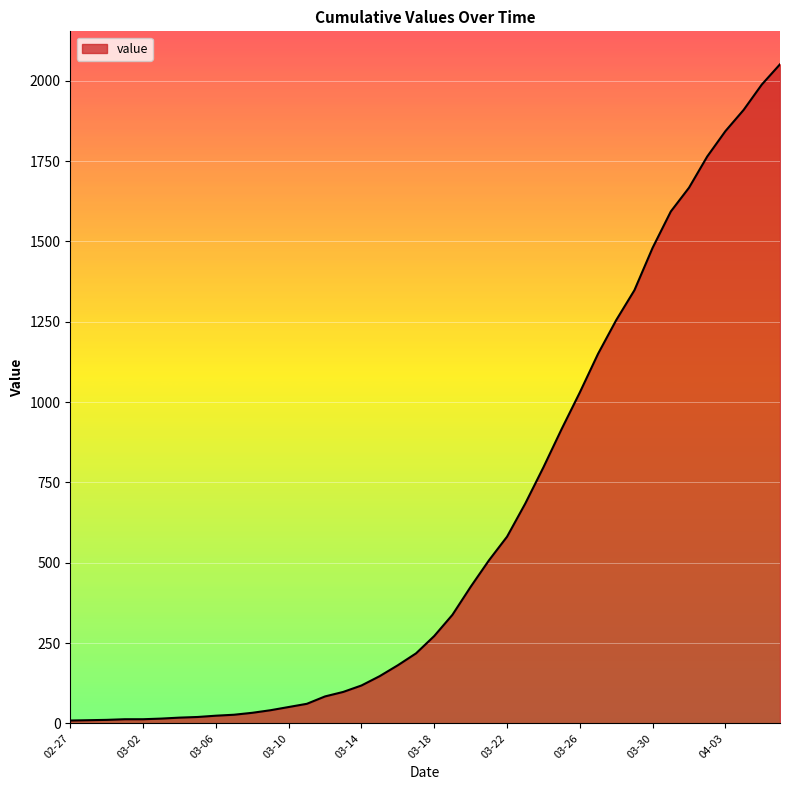

What is the greatest value displayed?

2051